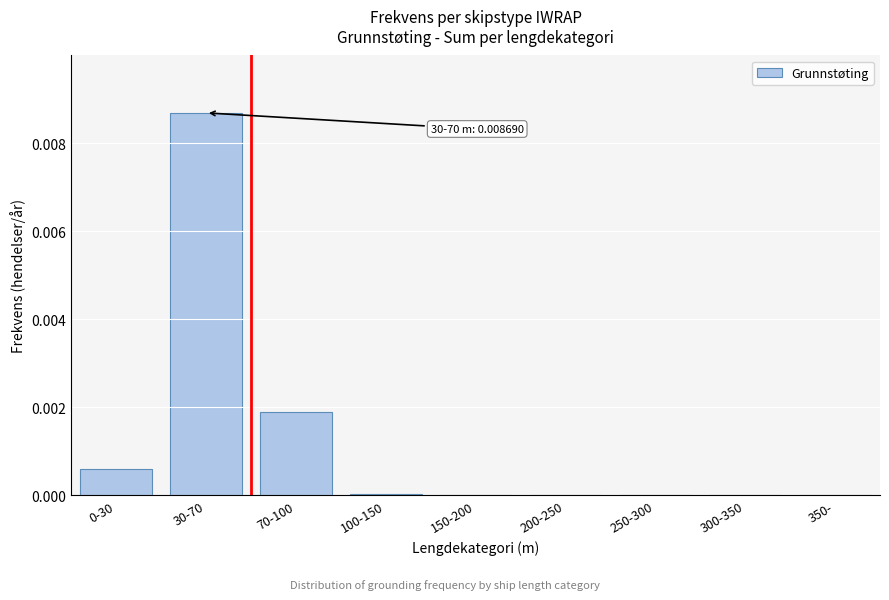

Which category has the highest value across all series?

30-70